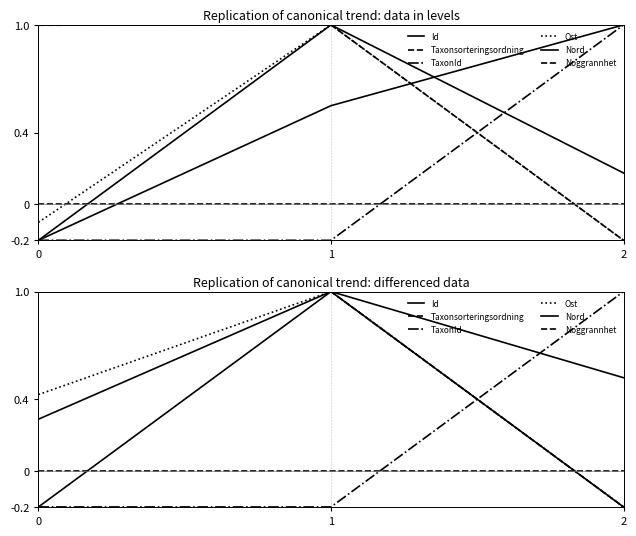

What is the highest value of the Nord series?

1.0